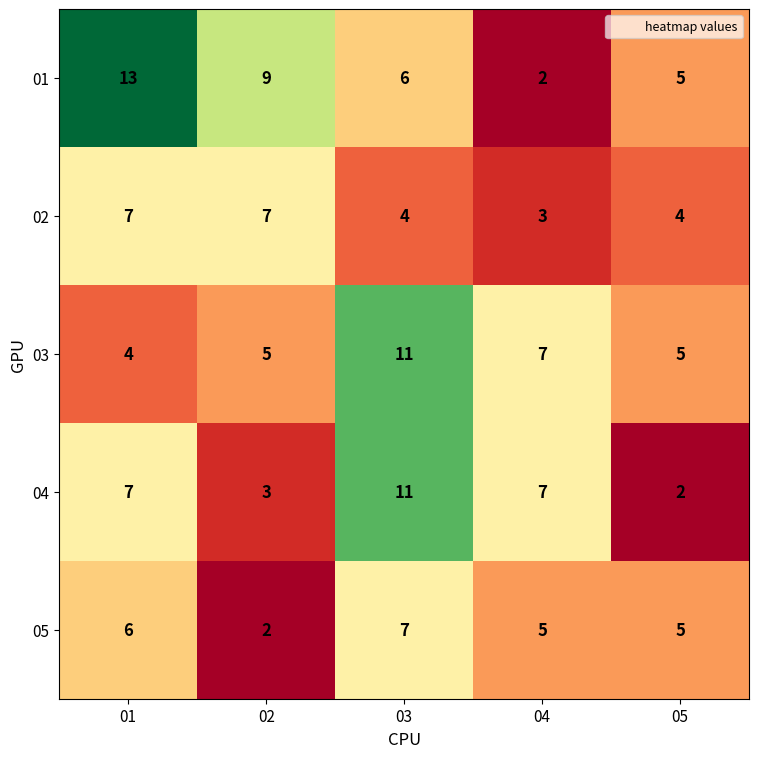

How many categories are shown in the chart?

5